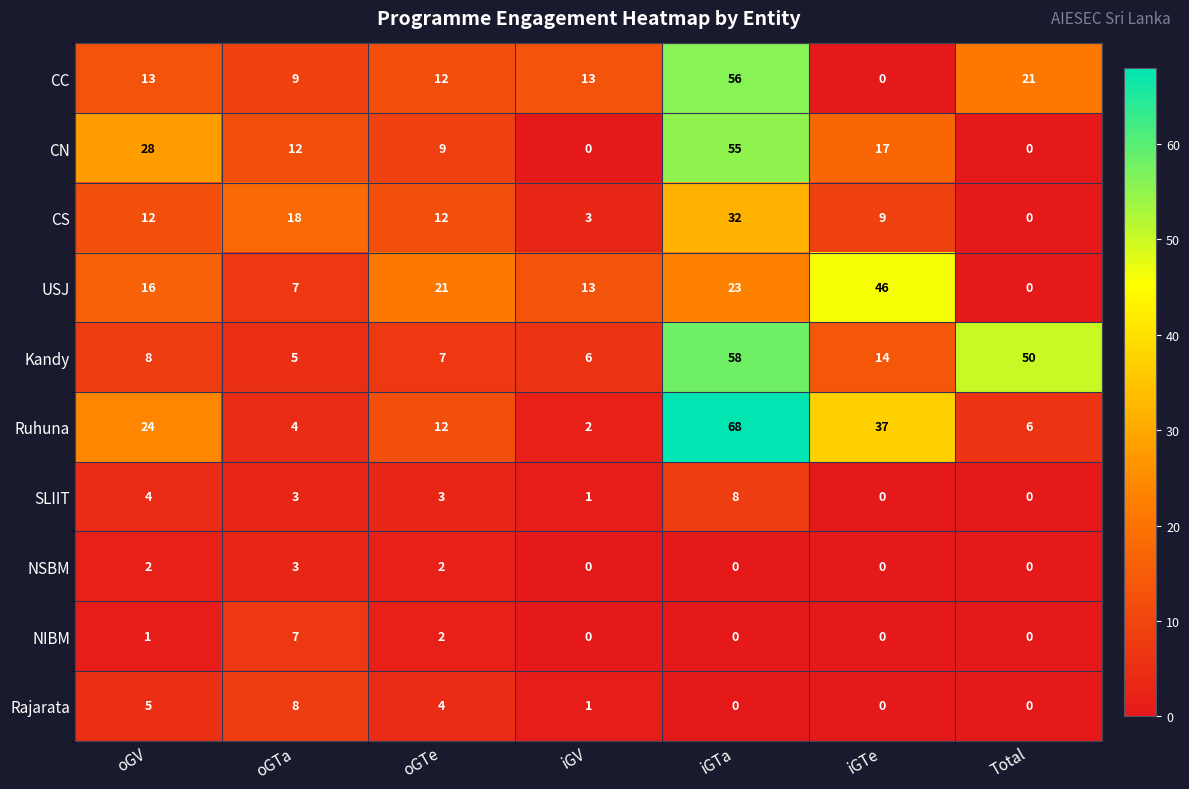

Rank the categories by Kandy value from lowest to highest.

oGTa, iGV, oGTe, oGV, iGTe, Total, iGTa